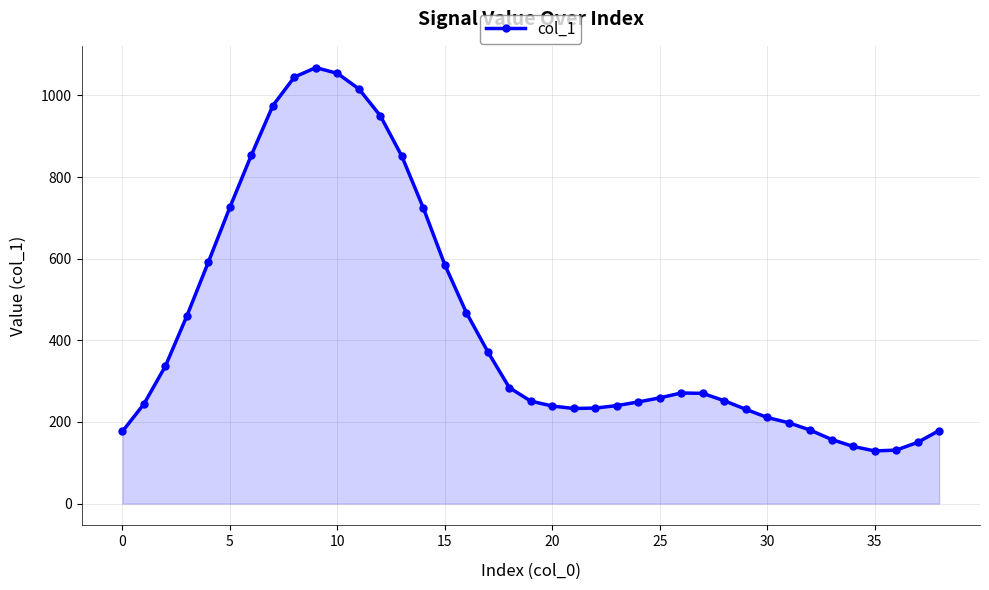

What is the maximum value shown in the chart?

1068